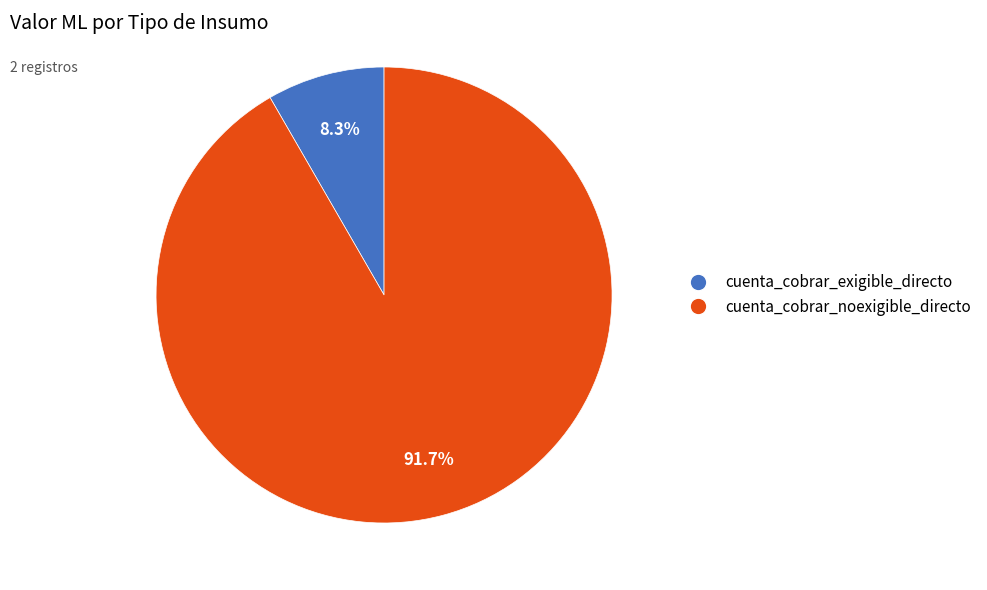

To the nearest percent, what is the combined percentage of cuenta_cobrar_noexigible_directo and cuenta_cobrar_exigible_directo?

100%